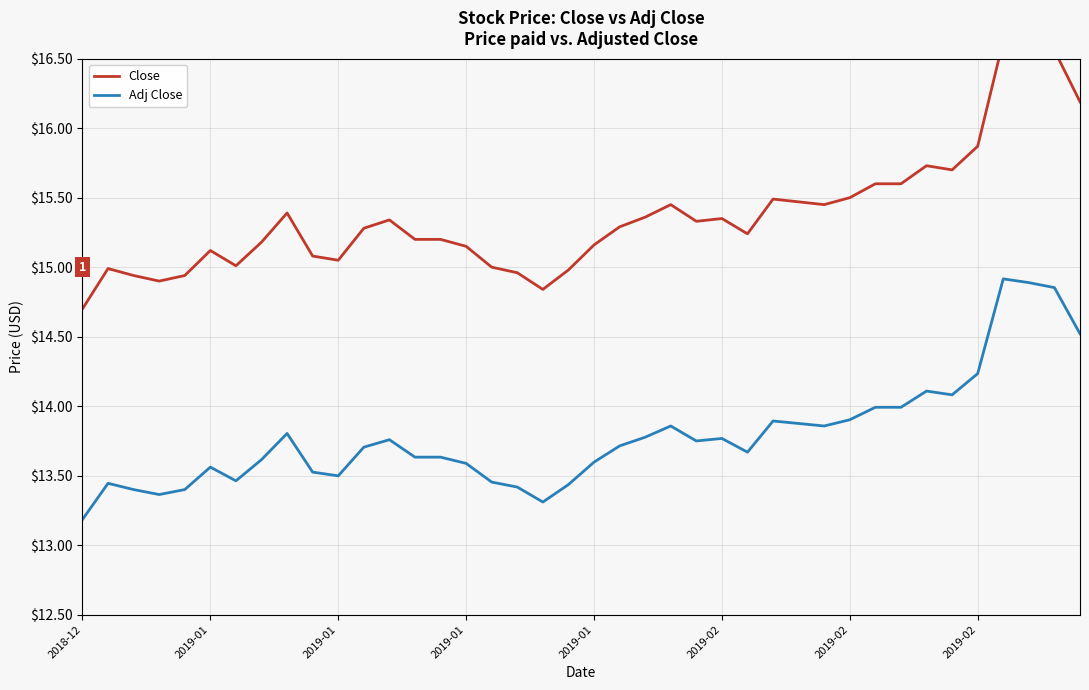

True or false: Close and Adj Close cross at least once.

False